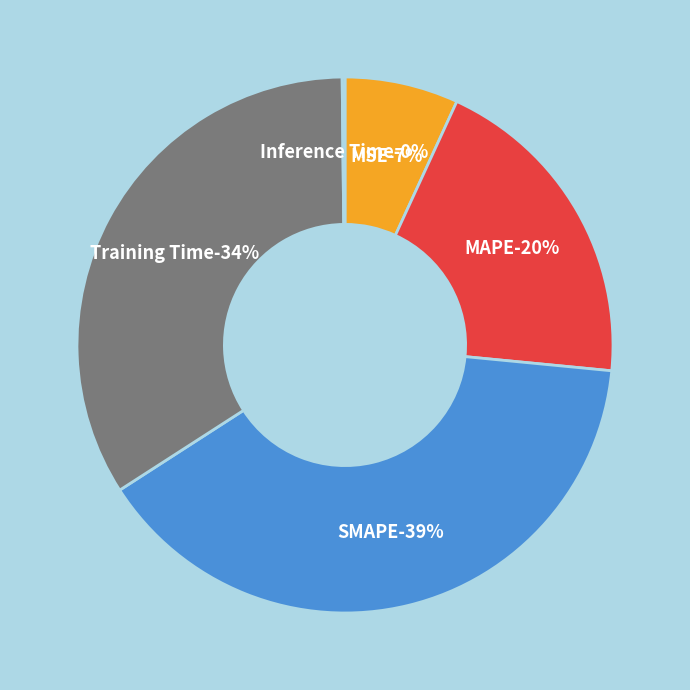

Which slice is the smallest?

Inference Time